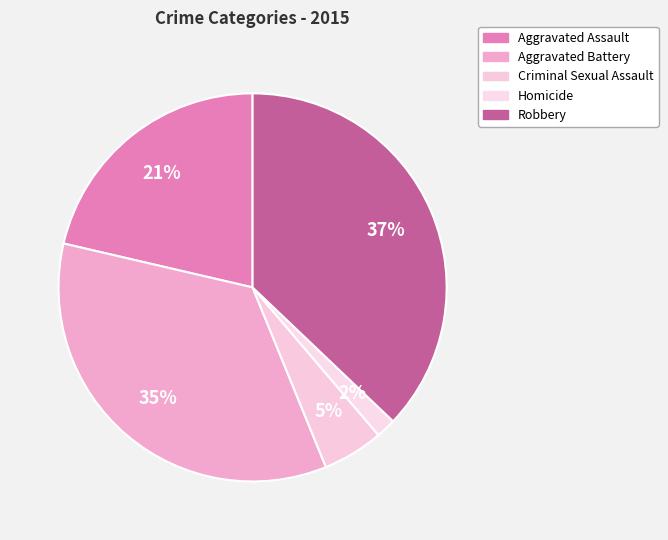

Does Homicide represent more than half of the total?

No